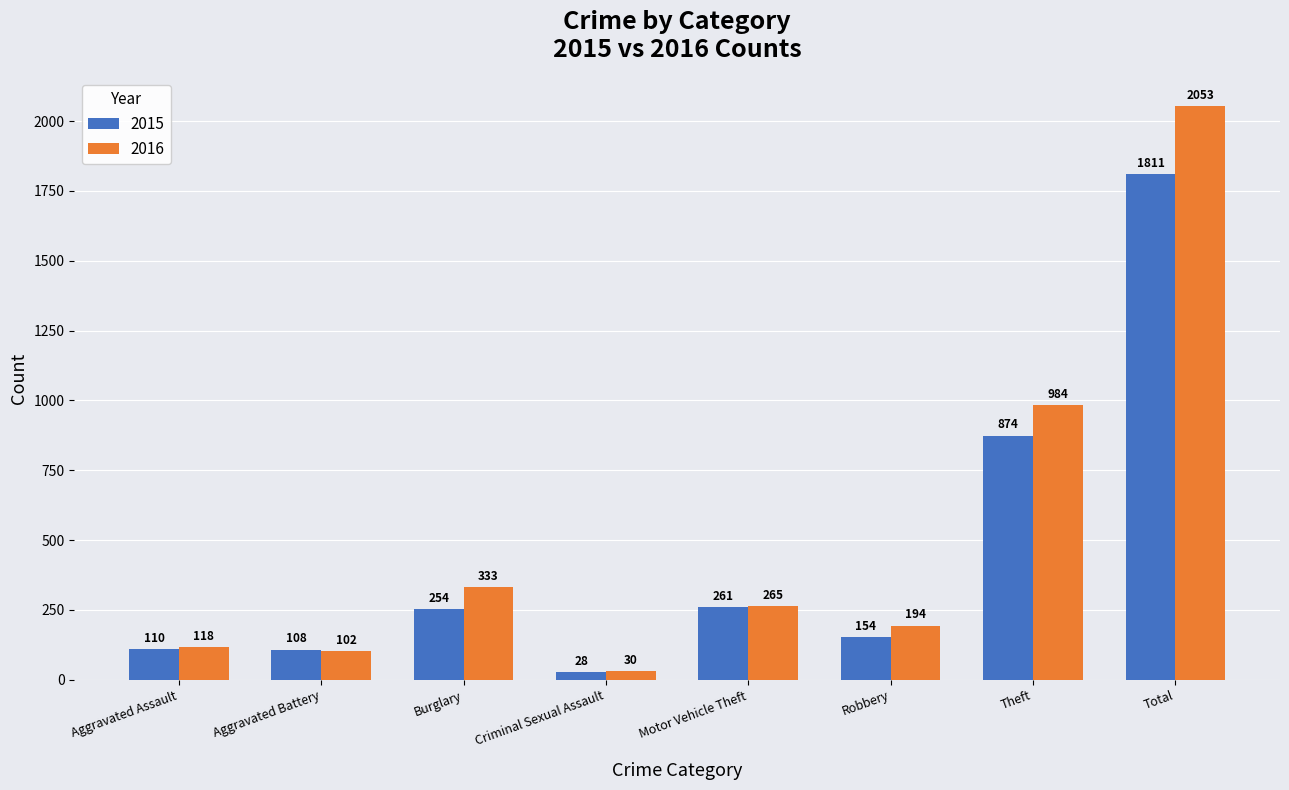

What is the label of the 1st bar from the right?

Total